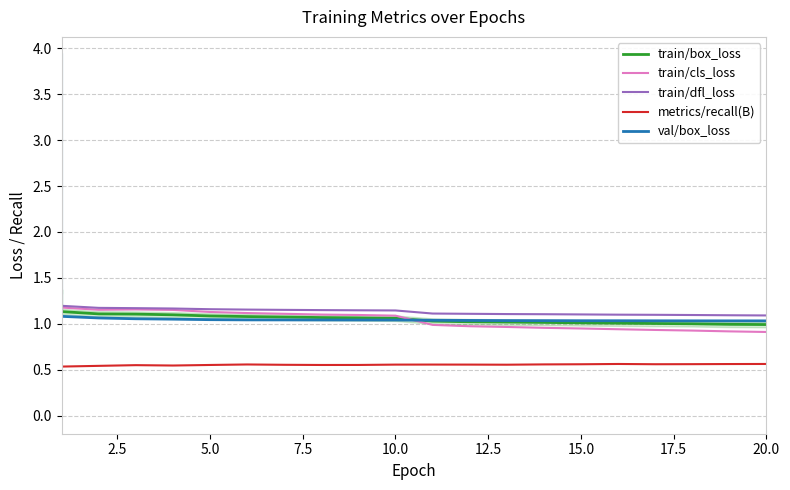

What are all the series names shown in the legend?

train/box_loss, train/cls_loss, train/dfl_loss, metrics/recall(B), val/box_loss